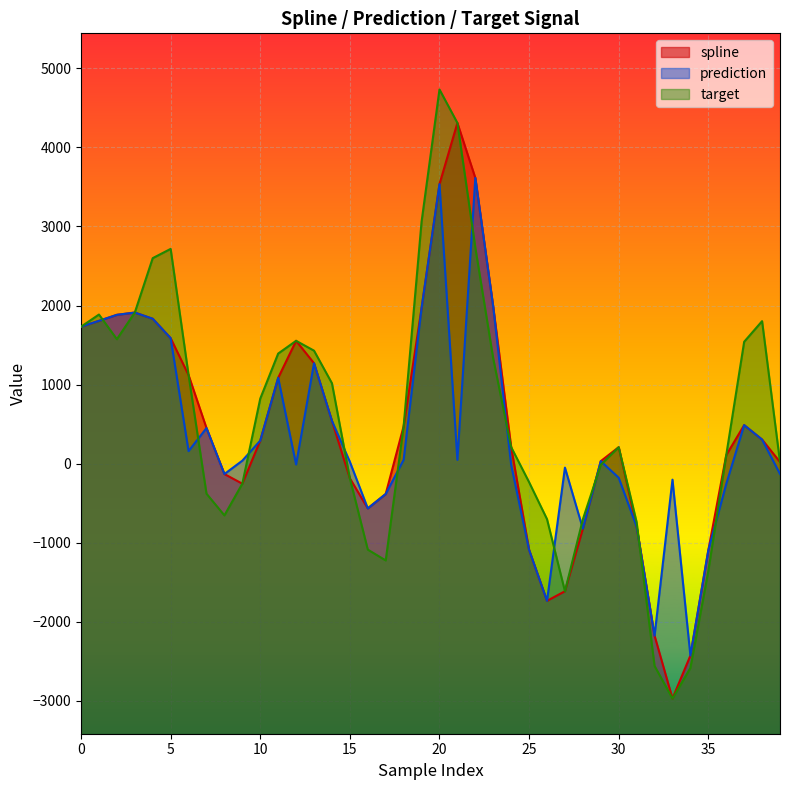

How many values in the spline series are below 305?

20